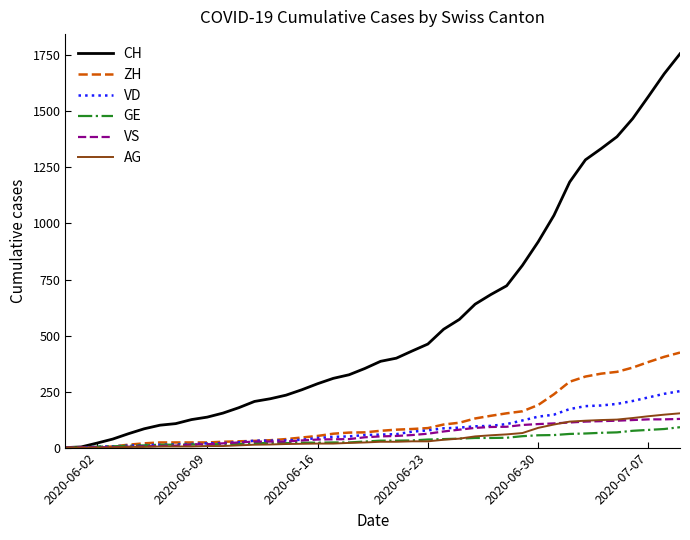

Which series has the largest total across all categories?

CH